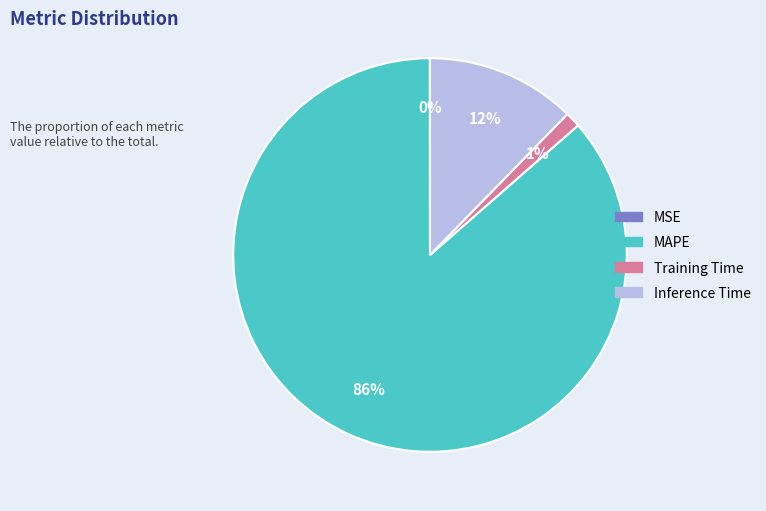

To the nearest percent, what is the average slice percentage?

25%